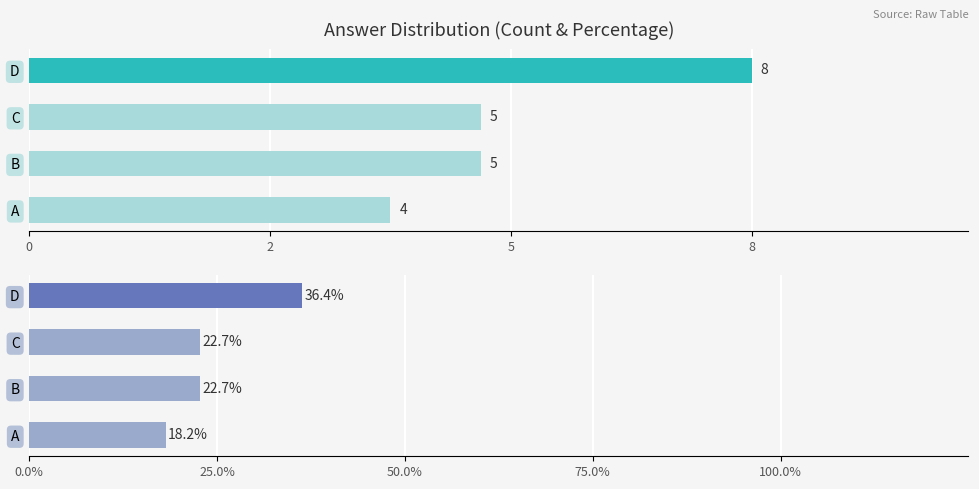

The value of Percentage at B is 30.8. True or false?

False